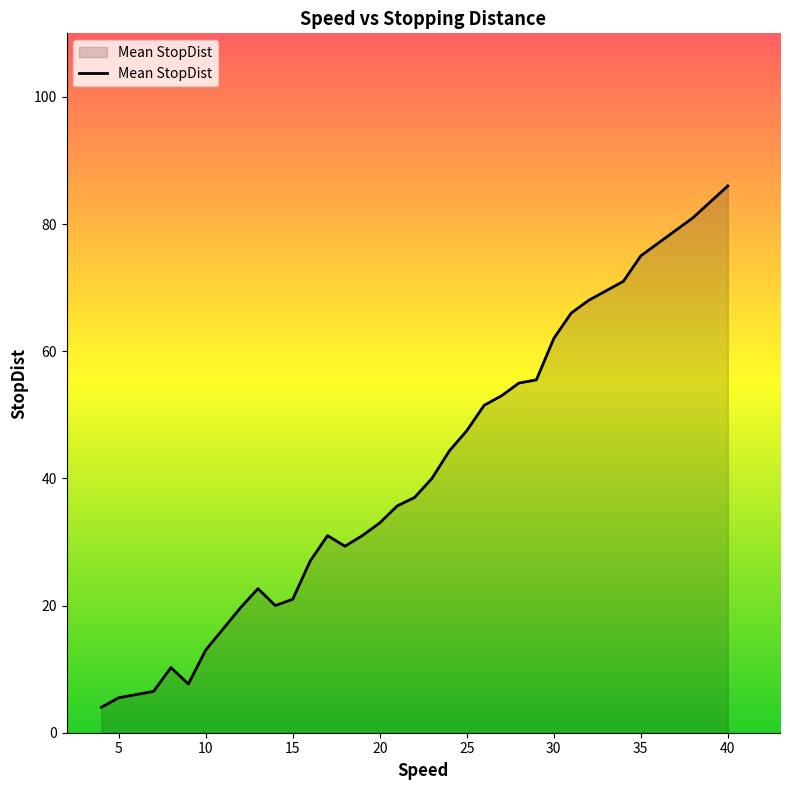

What is the difference between the maximum and minimum values?

82.0